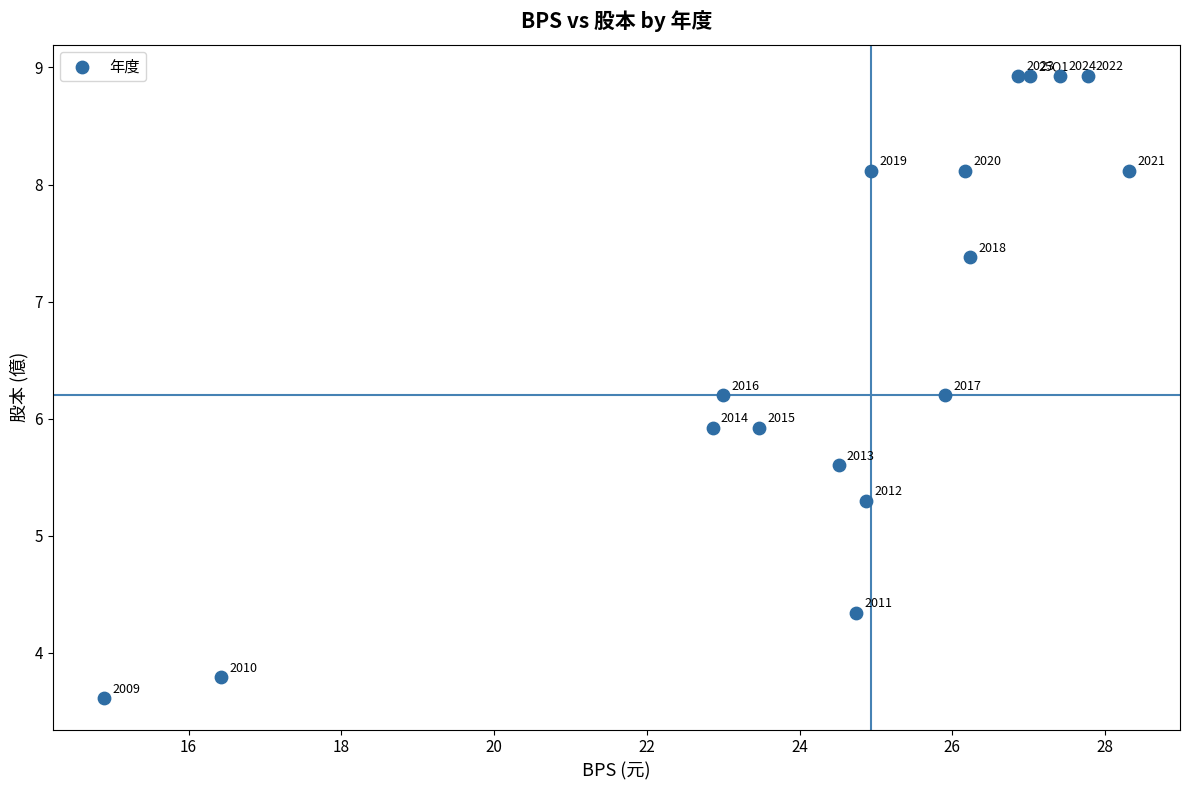

What Y value in the scatter plot is closest to 6?

5.9